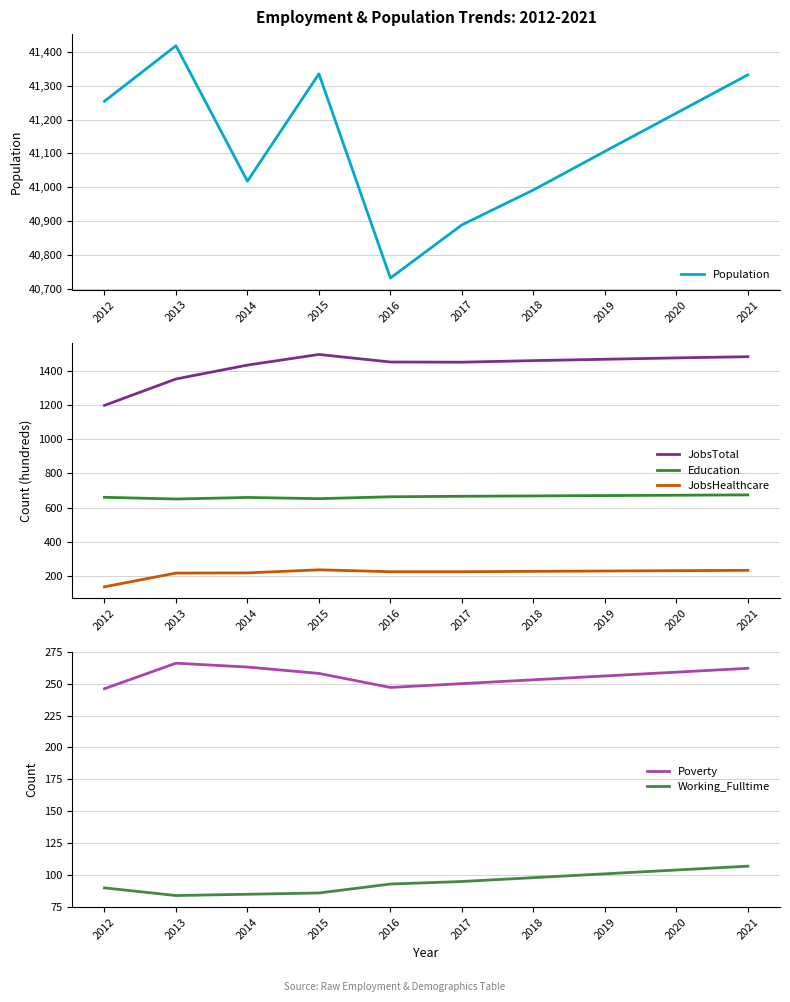

Which category has the highest value across all series?

2013